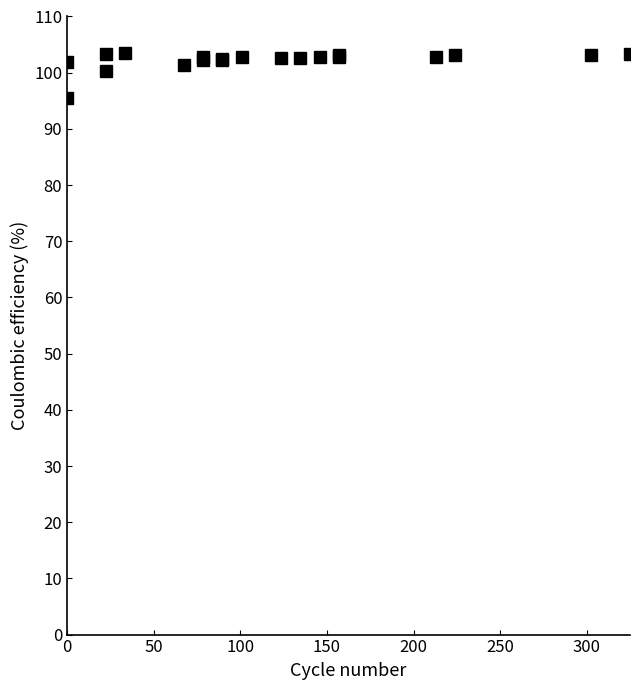

What is the minimum value shown in the chart?

95.5